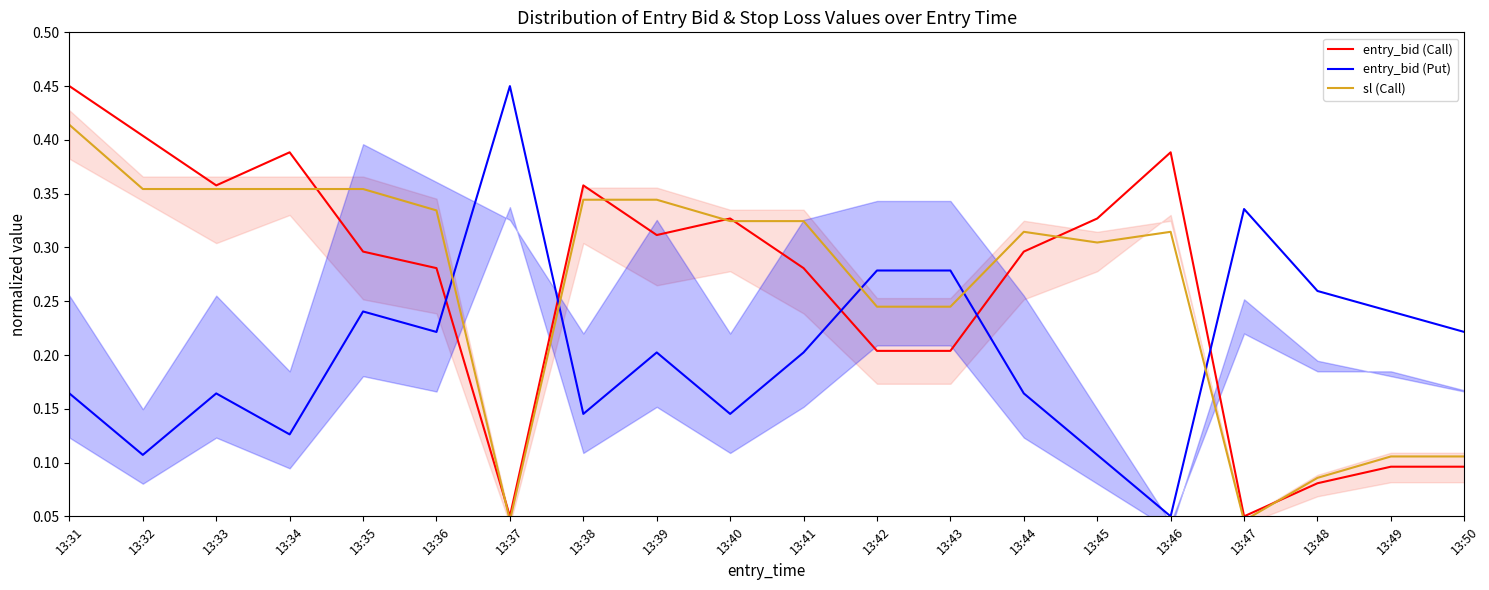

What is the minimum value for entry_bid (Put)?

0.1